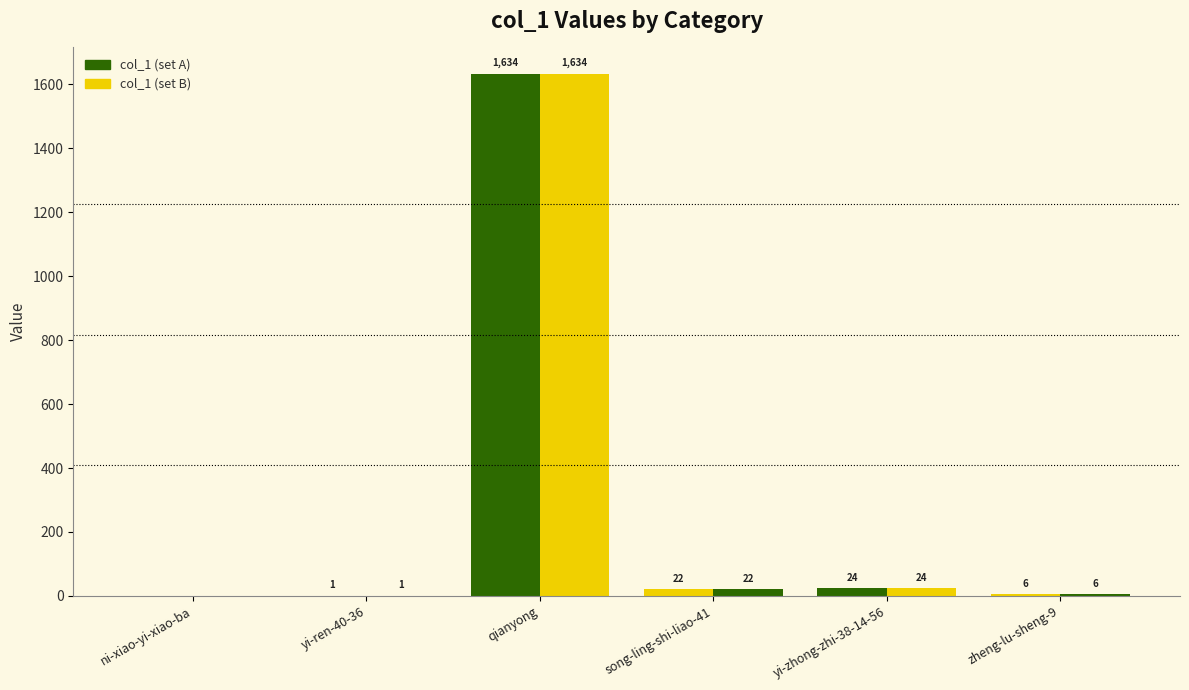

What is the label of the 1st bar from the left?

ni-xiao-yi-xiao-ba